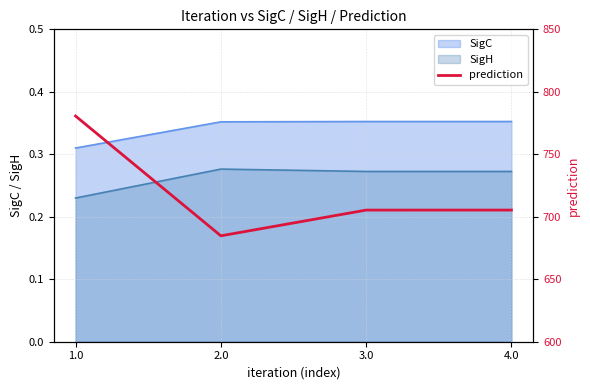

Approximately how many times larger is the value at 3.0 compared to 4.0?

1.0